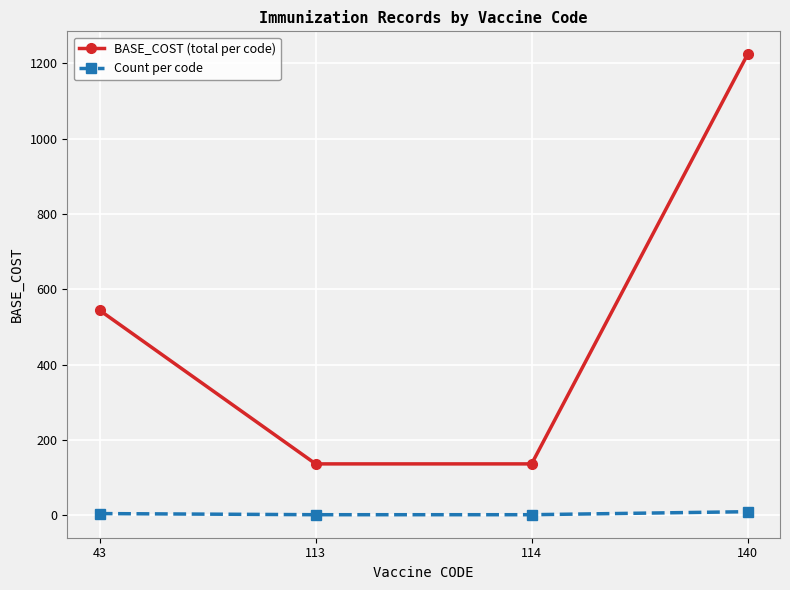

At which category is the sum across all series the highest?

140